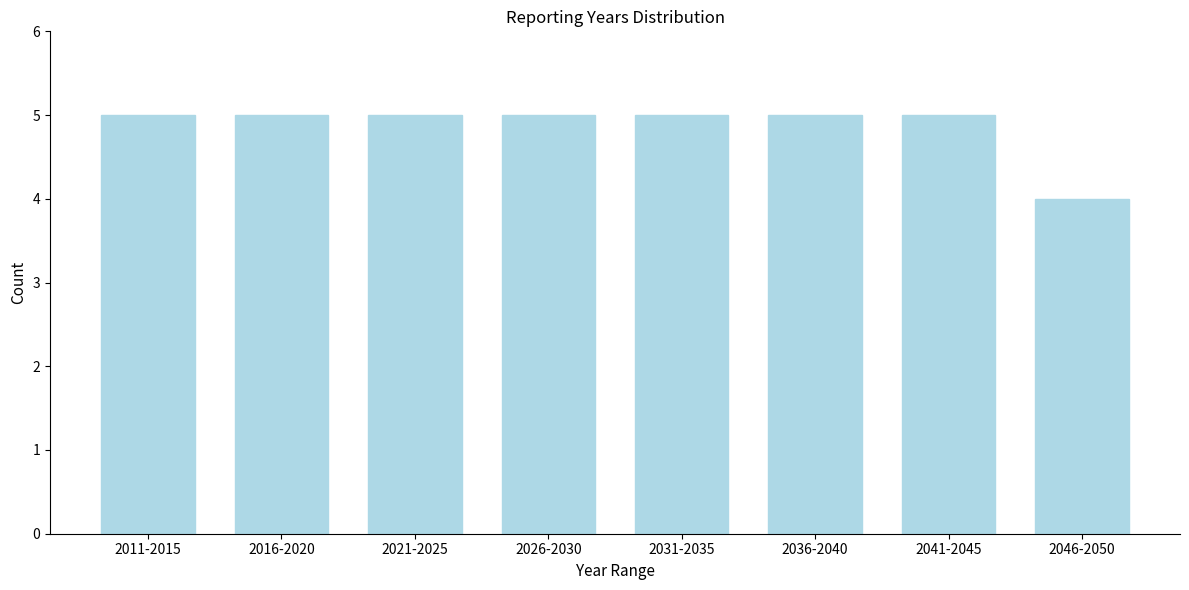

Reading left to right, what are all the values shown in this chart?

5	5	5	5	5	5	5	4